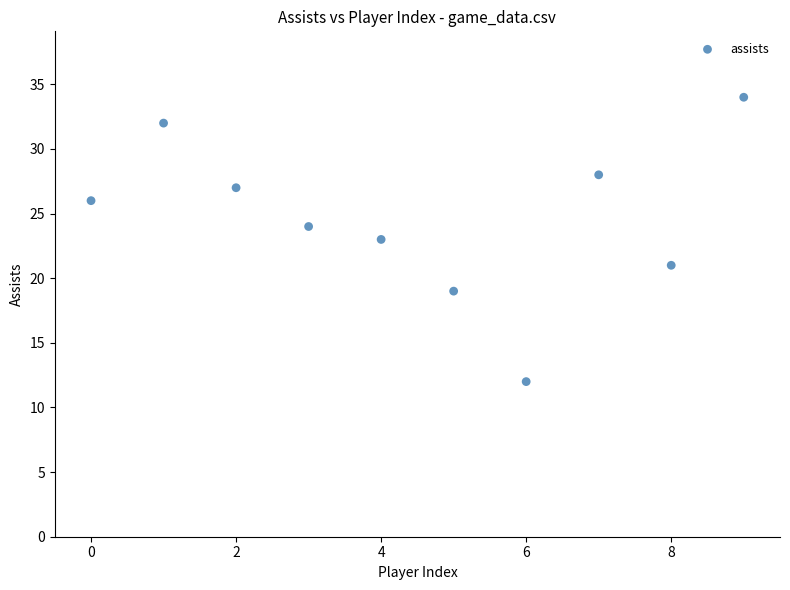

What is the range of Y values (max minus min)?

22